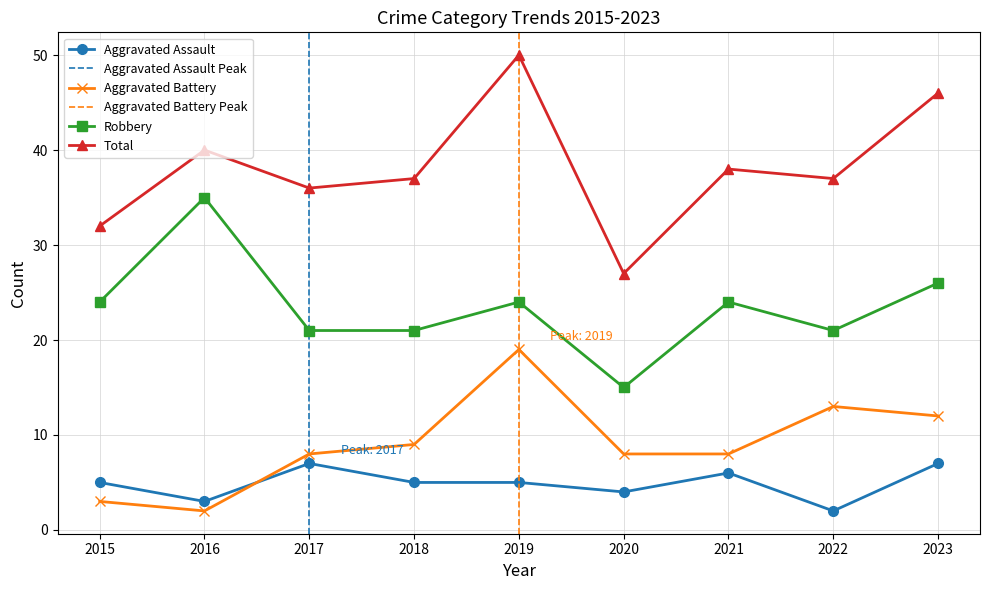

At which category does Total reach its first local peak?

2016